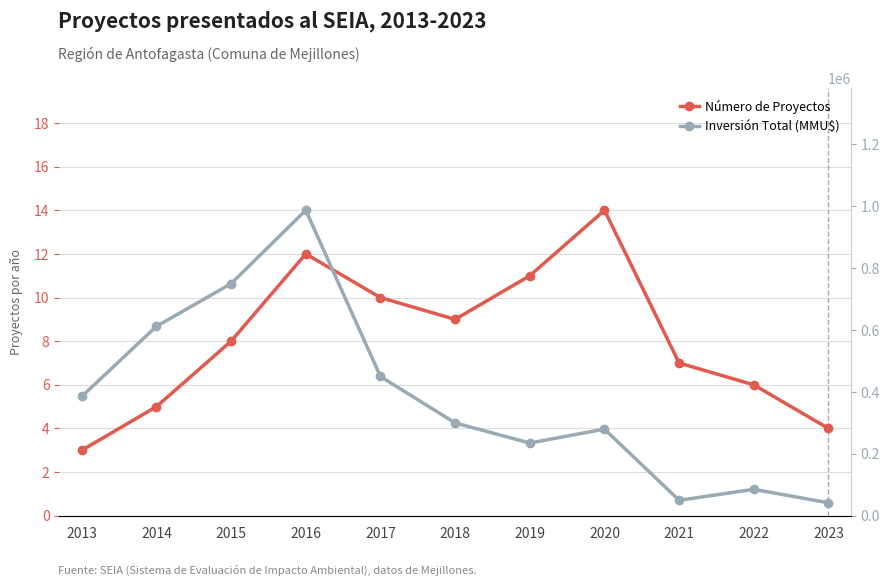

List the series in order of their peak value, highest first.

Inversión Total (MMU$), Número de Proyectos